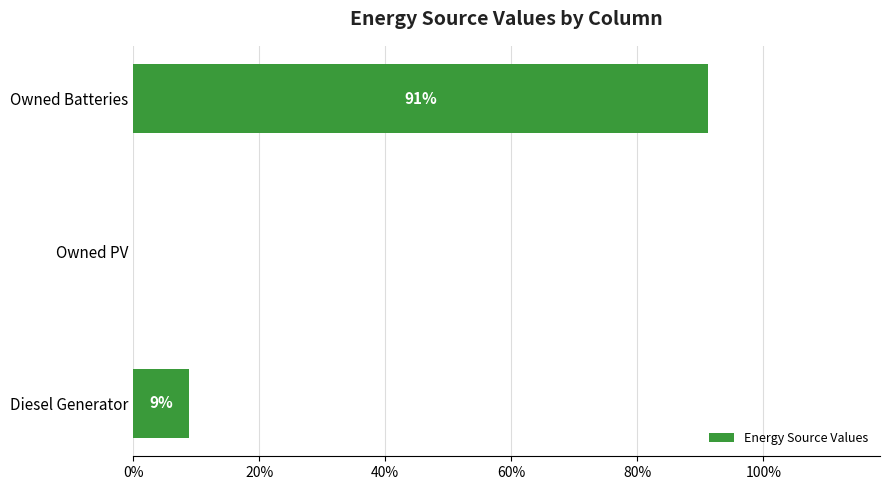

What is the difference between the second highest and minimum values?

0.1